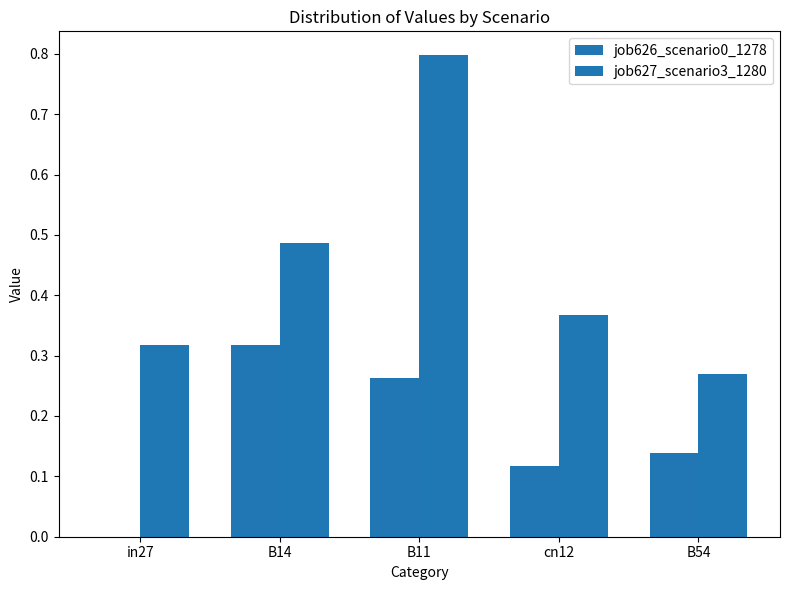

What is the difference between the job627_scenario3_1280 values at B54 and cn12?

0.1